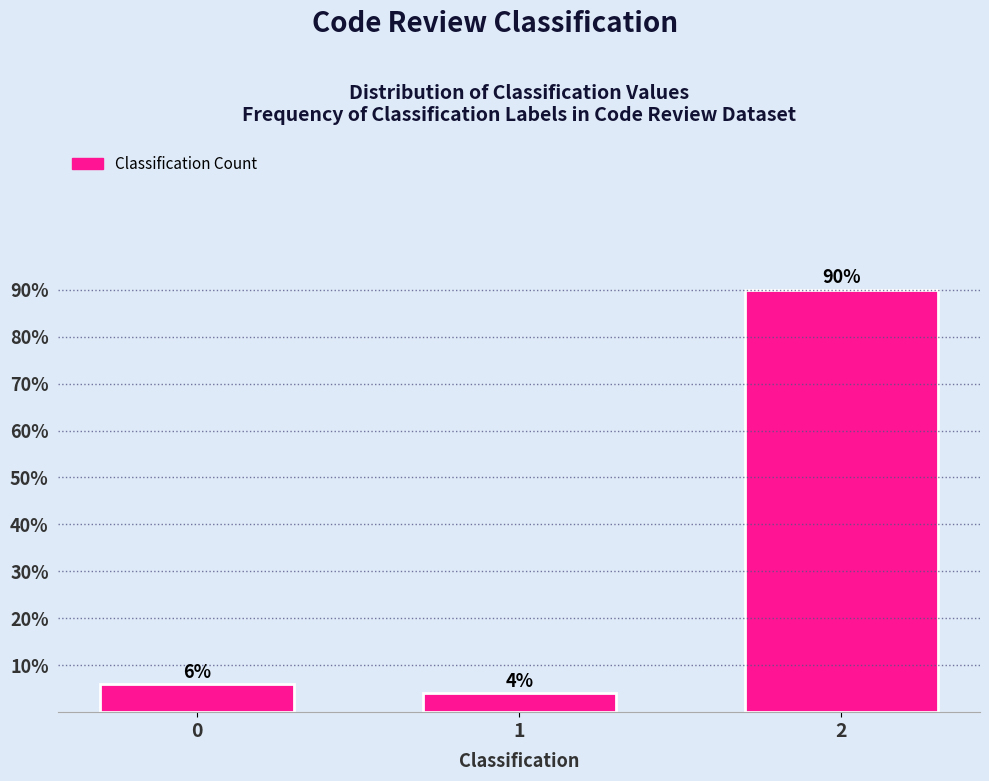

Reading left to right, extract all data points from this chart.

6	4	90